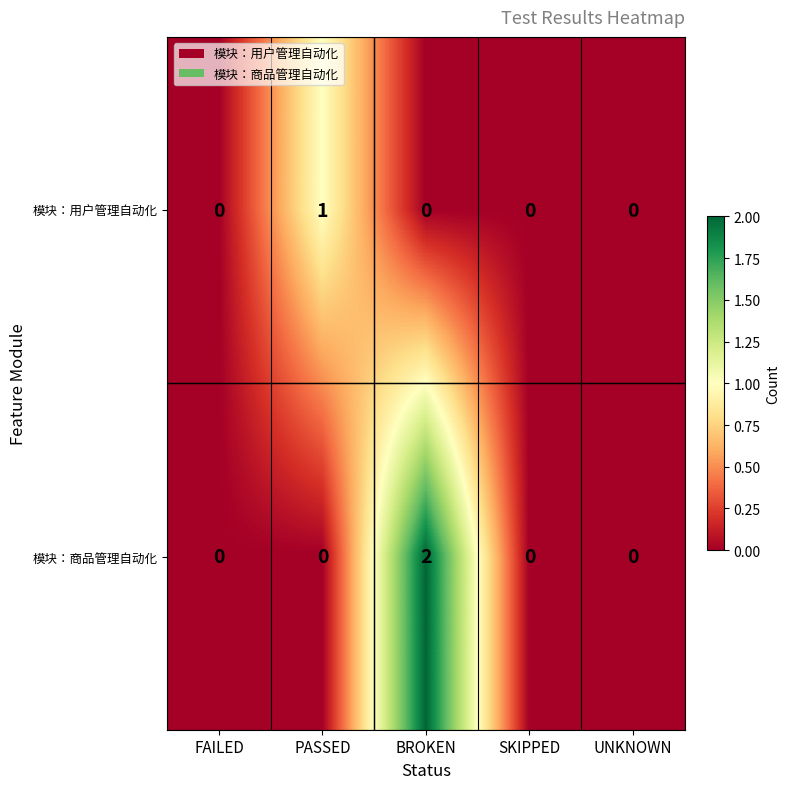

Rank the series by their average value, from lowest to highest.

模块：用户管理自动化, 模块：商品管理自动化